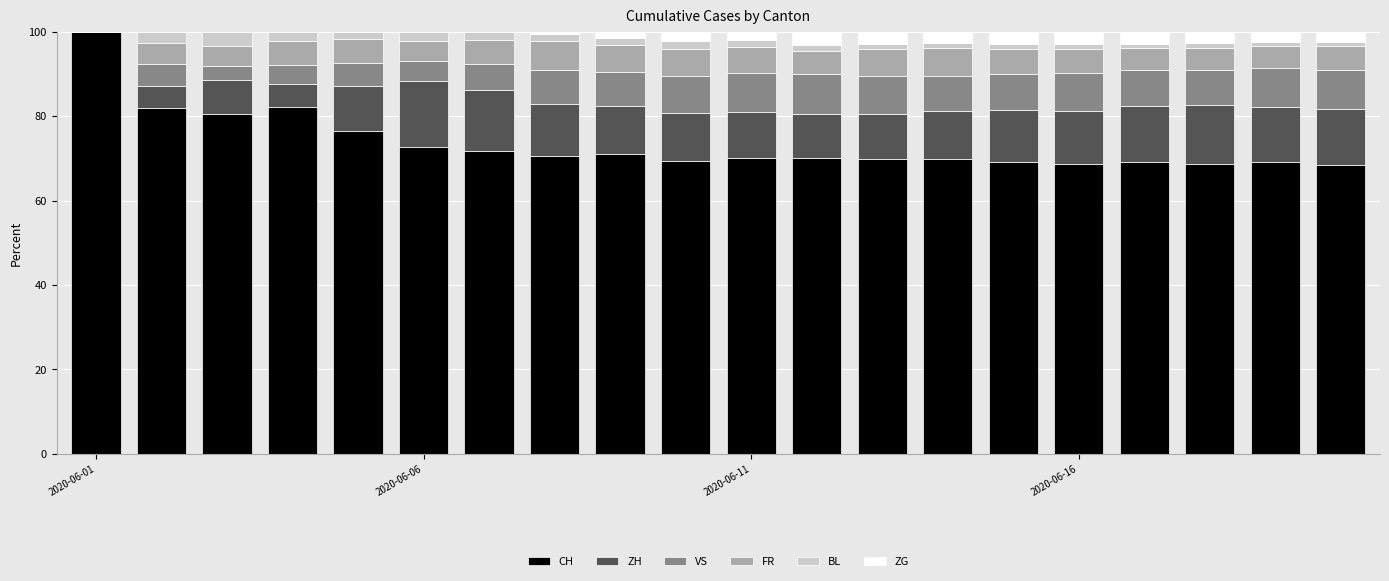

Which series has the largest total across all categories?

CH